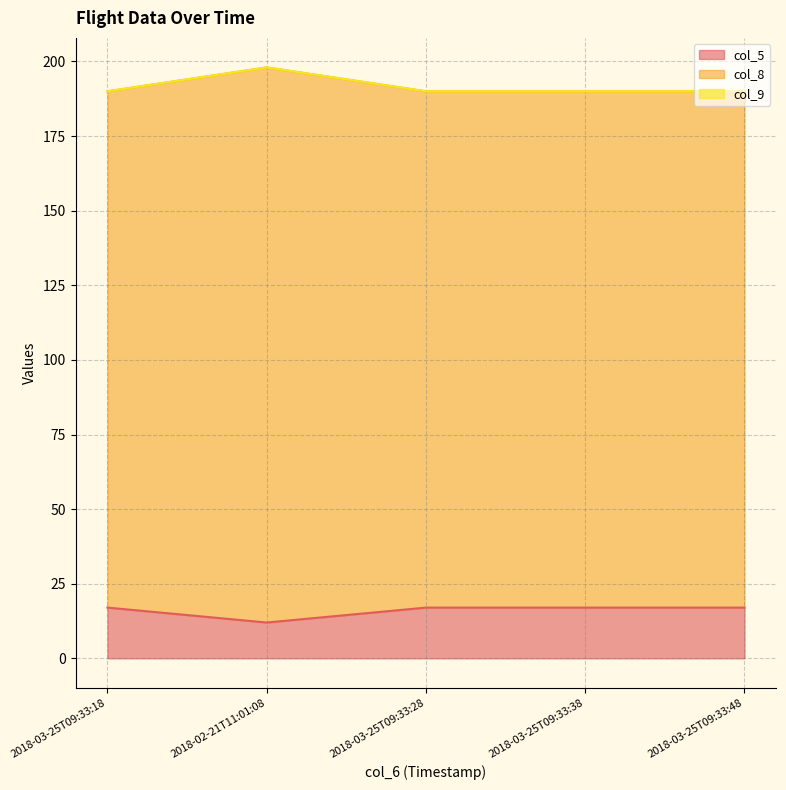

What is the maximum value for col_5?

17